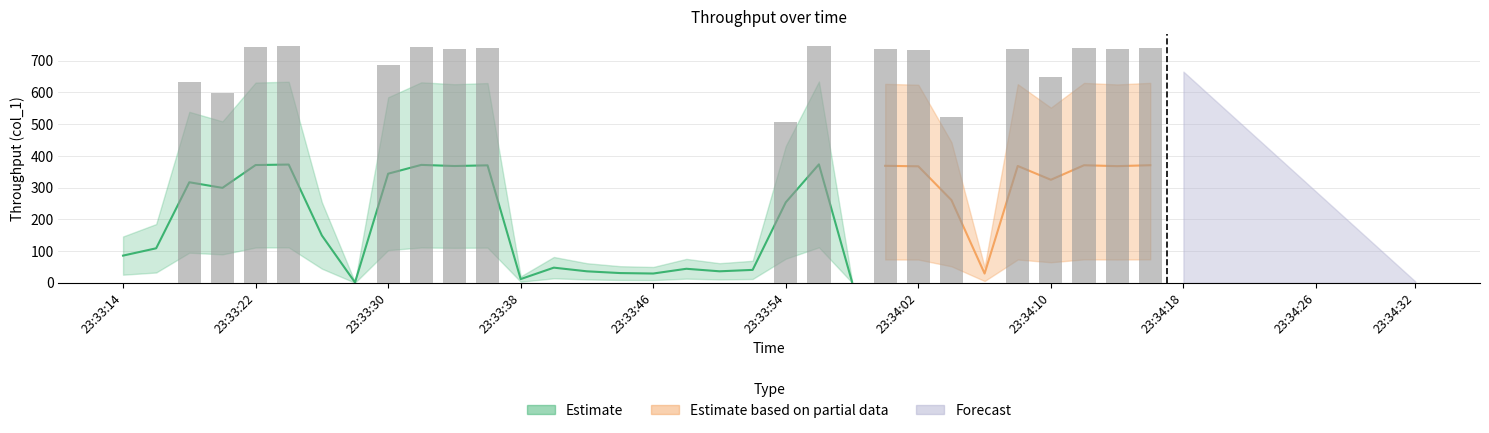

What is the maximum value shown in the chart?

746.7